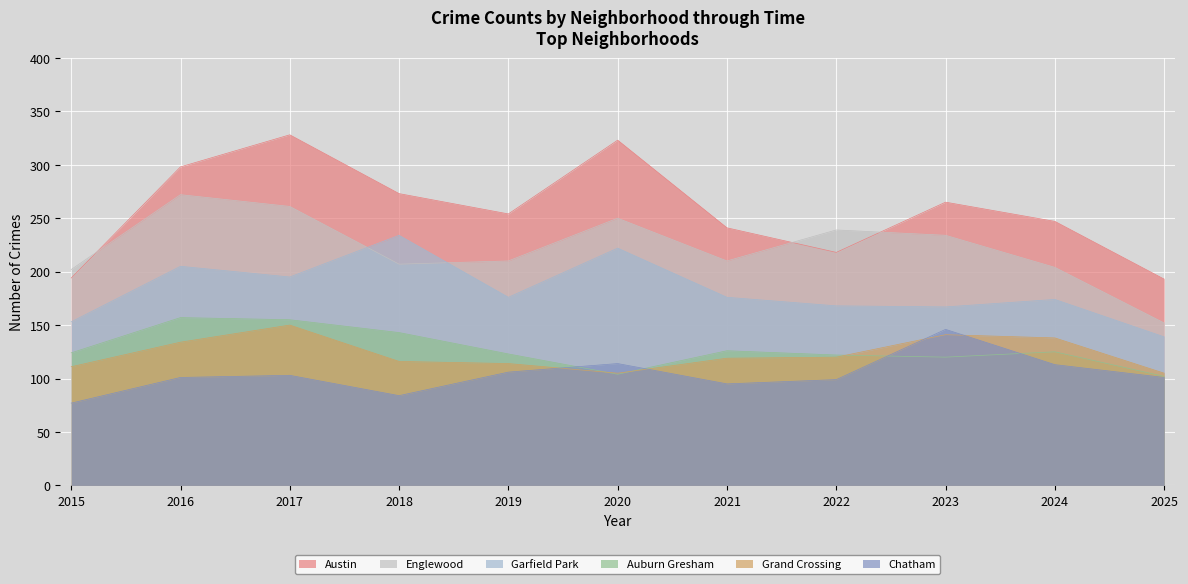

What is the difference between the highest and lowest values at 2021?

146